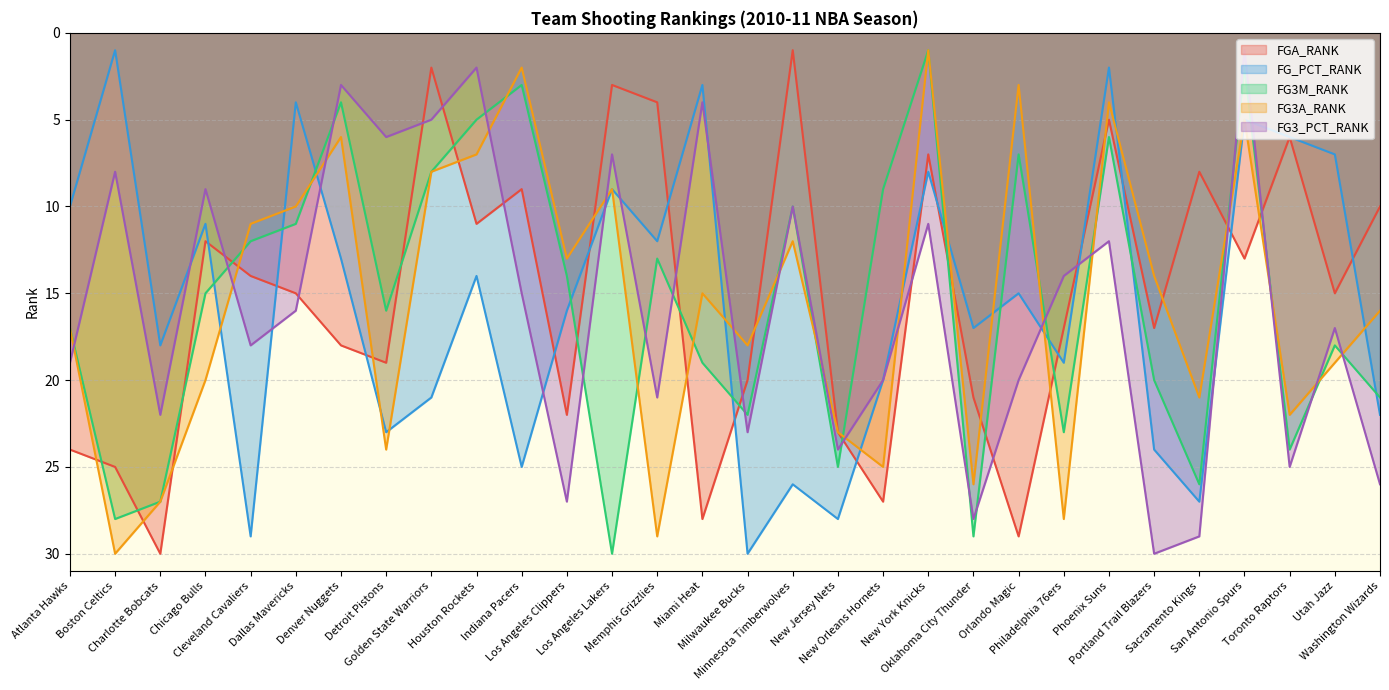

Does the chart display data point markers on the line(s)?

No